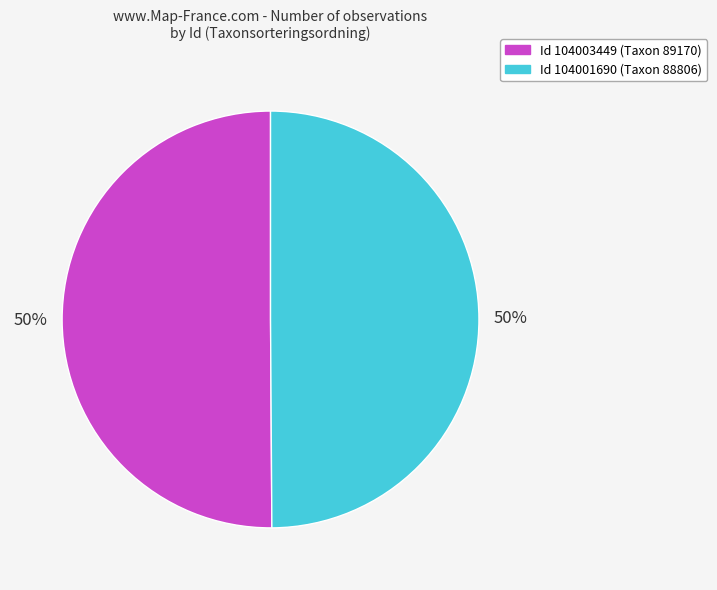

To the nearest percent, what is the average slice percentage?

50%